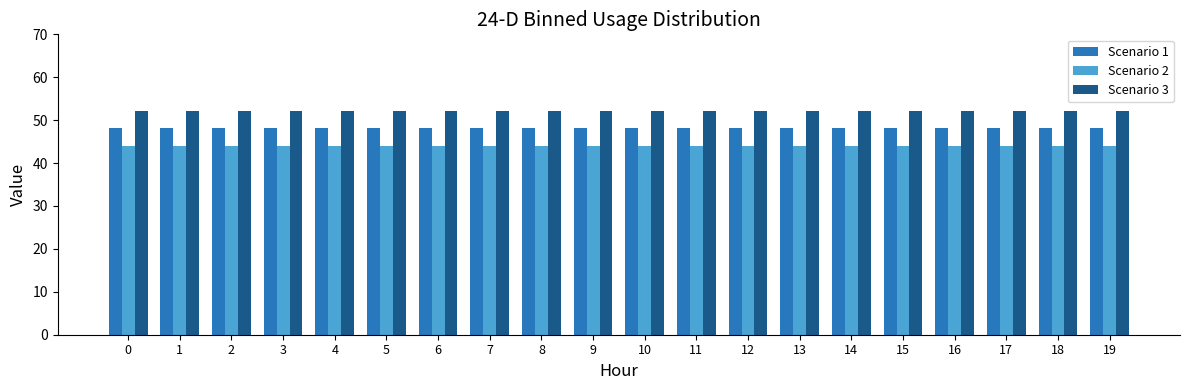

What is the value of the Scenario 3 bar at the 3rd from the left?

52.2